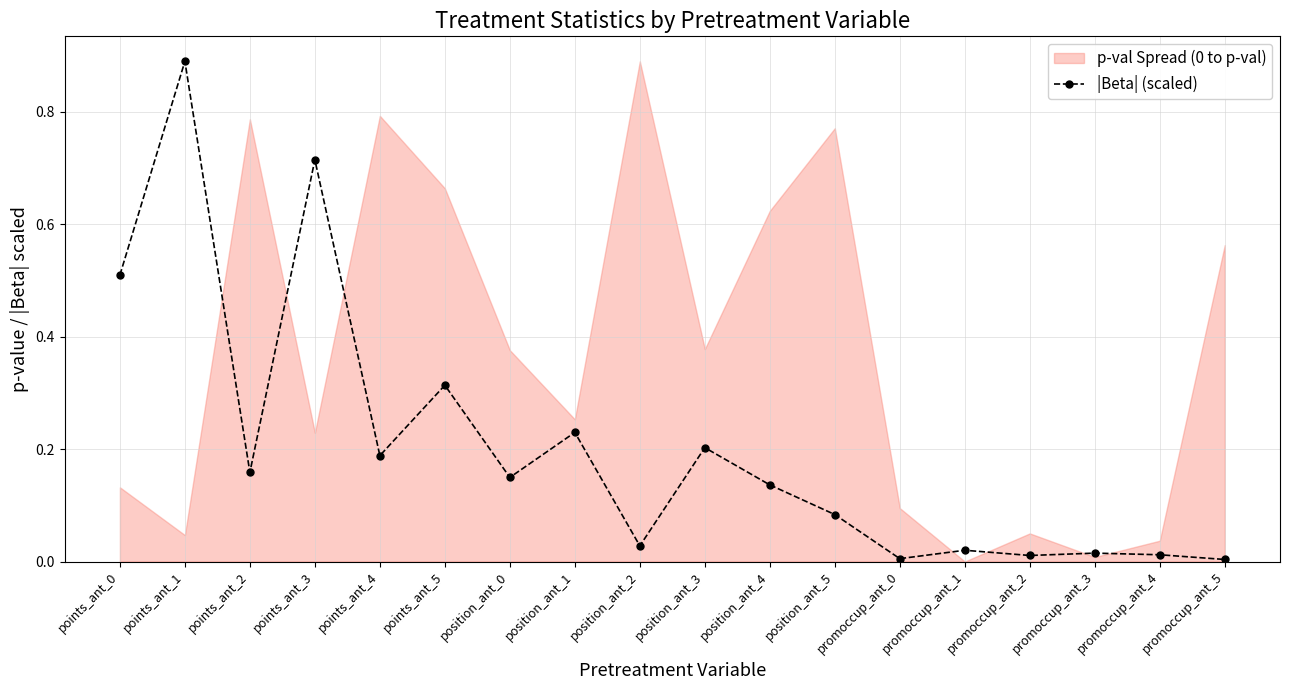

The value at promoccup_ant_5 is 0.0. True or false?

False